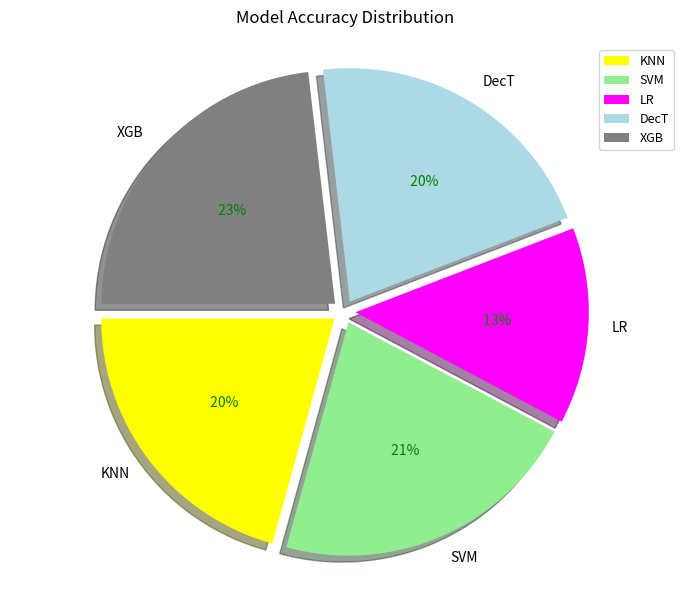

What percentage is the LR slice, to the nearest percent?

14%